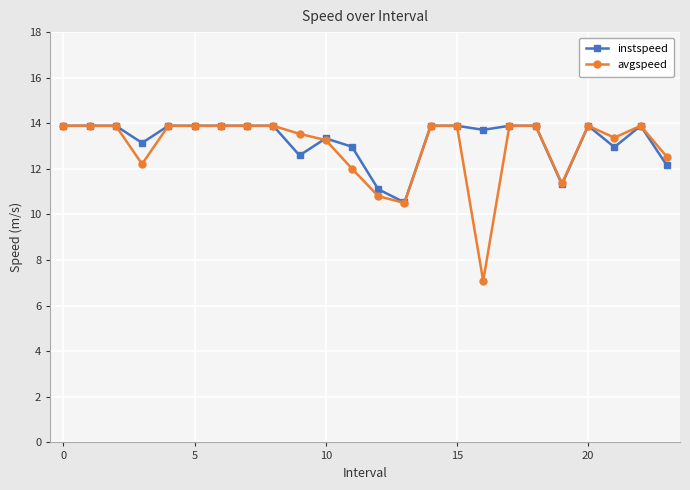

True or false: instspeed has more than 2 interior local peaks.

True